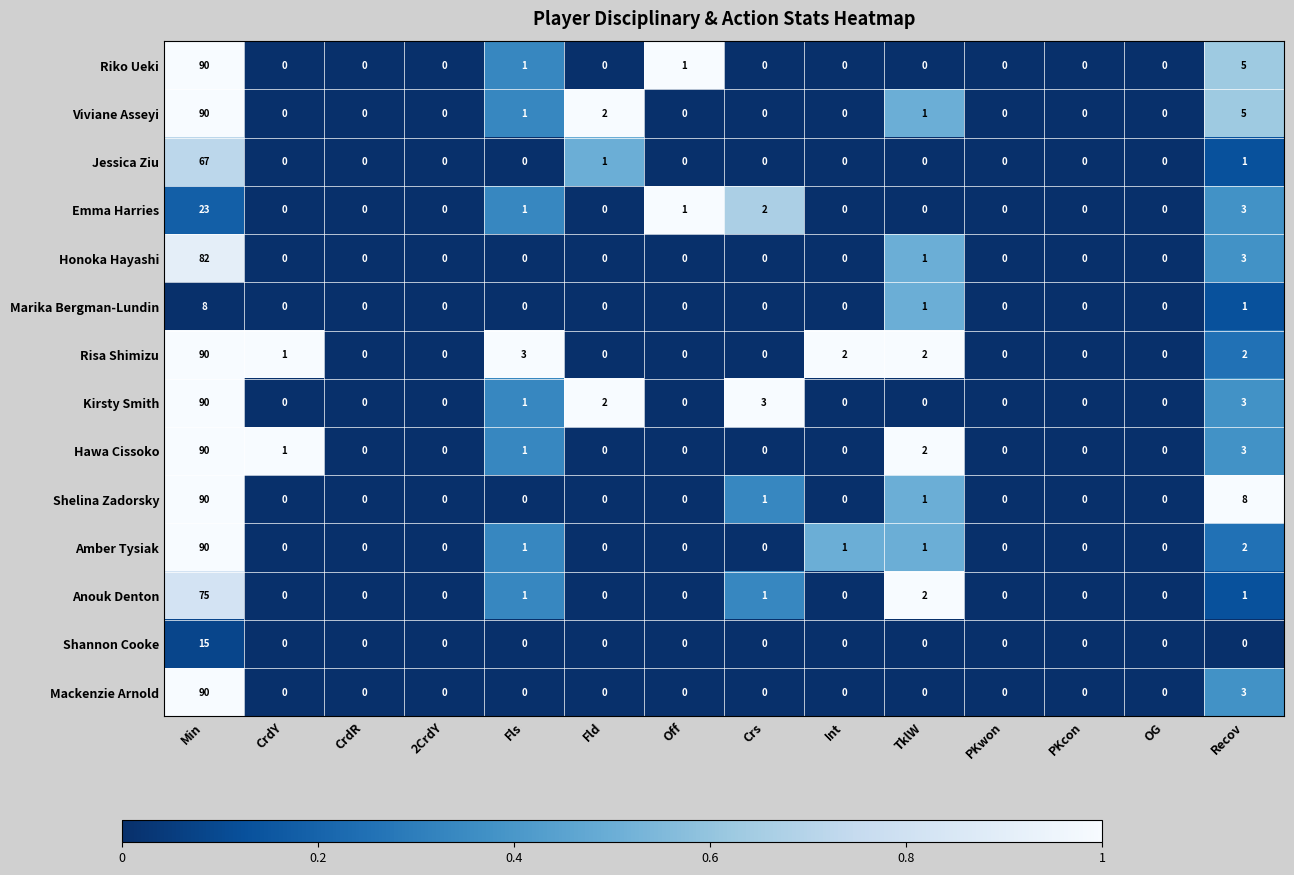

What is the total value across all series at Fld?

5